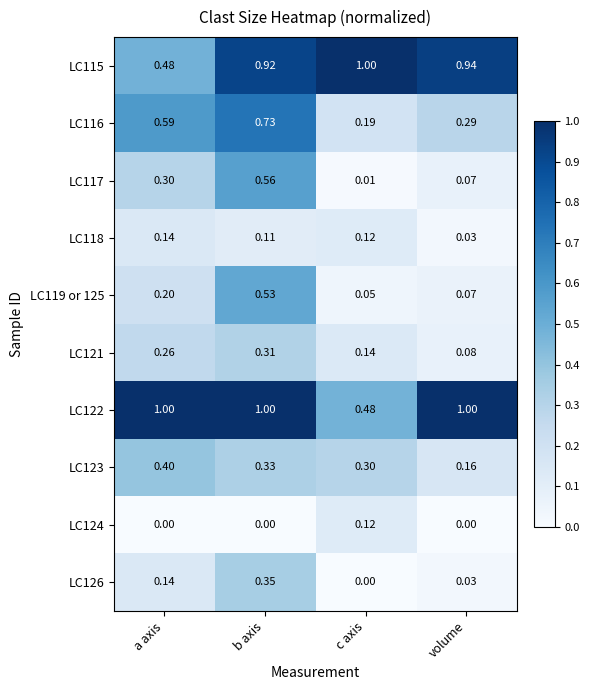

Is the value of LC126 at c axis greater than the value of LC121 at volume?

No